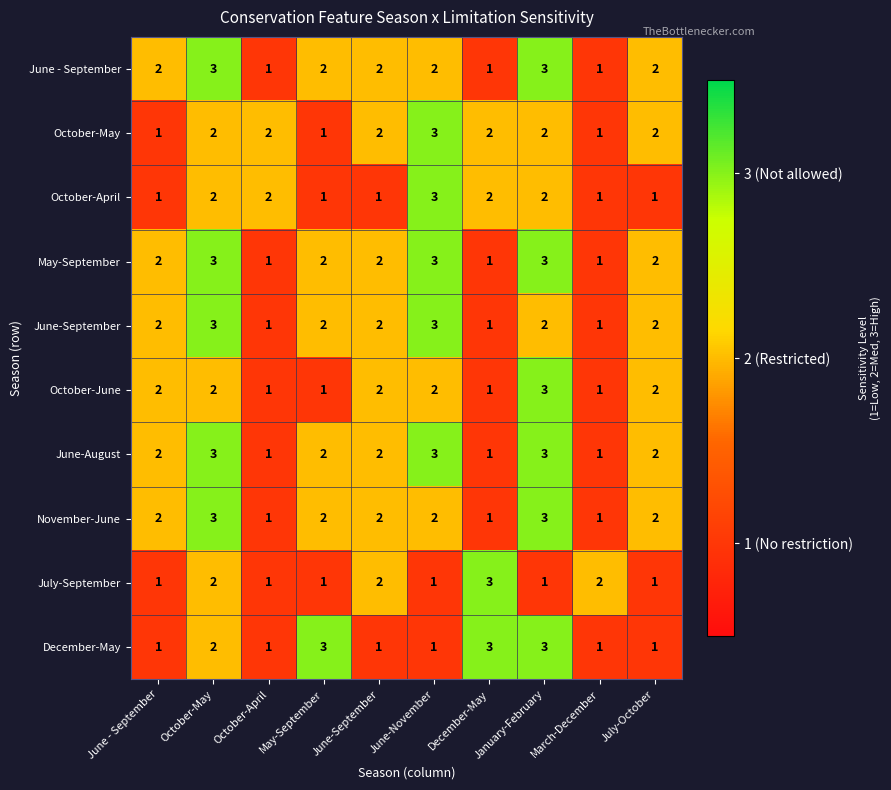

What is the sum of all June - September values?

19